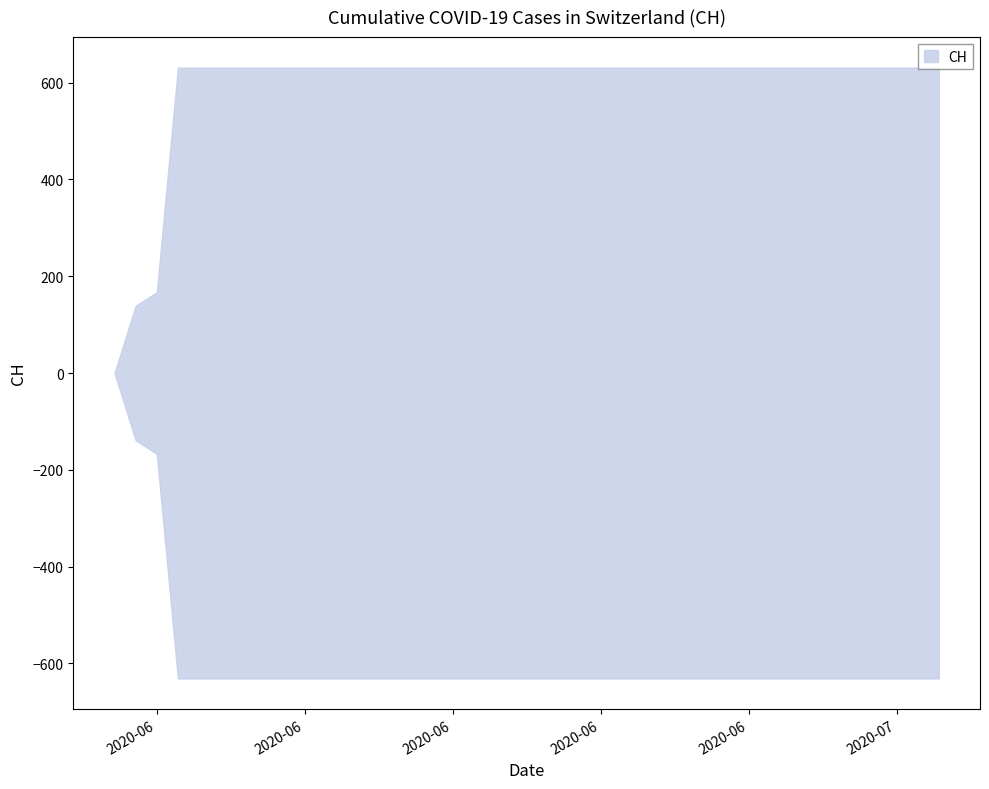

Reading right to left, what are all the values shown in this chart?

2020-07-09=631	2020-07-08=631	2020-07-07=631	2020-07-06=631	2020-07-05=631	2020-07-04=631	2020-07-03=631	2020-07-02=631	2020-07-01=631	2020-06-30=631	2020-06-29=631	2020-06-28=631	2020-06-27=631	2020-06-26=631	2020-06-25=631	2020-06-24=631	2020-06-23=631	2020-06-22=631	2020-06-21=631	2020-06-20=631	2020-06-19=631	2020-06-18=631	2020-06-17=631	2020-06-16=631	2020-06-15=631	2020-06-14=631	2020-06-13=631	2020-06-12=631	2020-06-11=631	2020-06-10=631	2020-06-09=631	2020-06-08=631	2020-06-07=631	2020-06-06=631	2020-06-05=631	2020-06-04=631	2020-06-03=631	2020-06-02=167	2020-06-01=139	2020-05-31=0